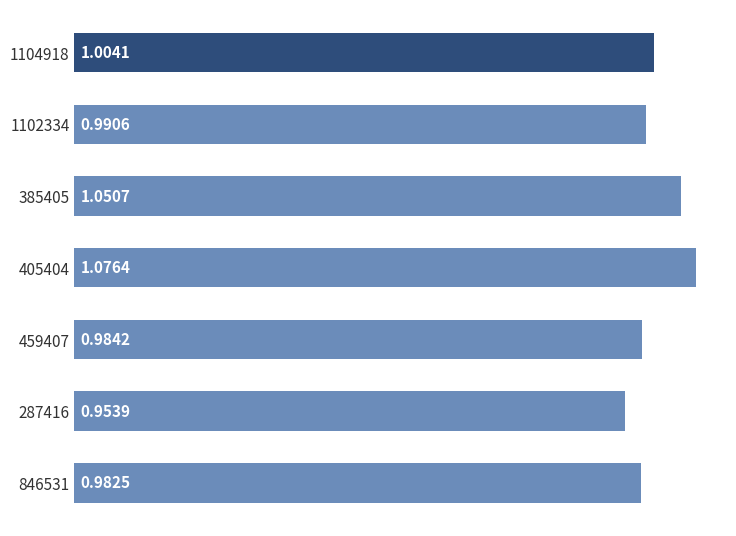

Which label corresponds to the smallest value in the chart?

287416